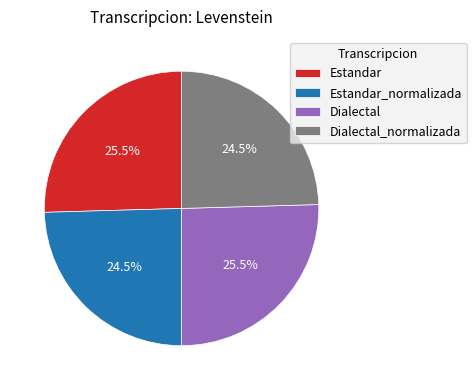

Combined, what portion of the pie is Dialectal and Dialectal_normalizada?

50.0%